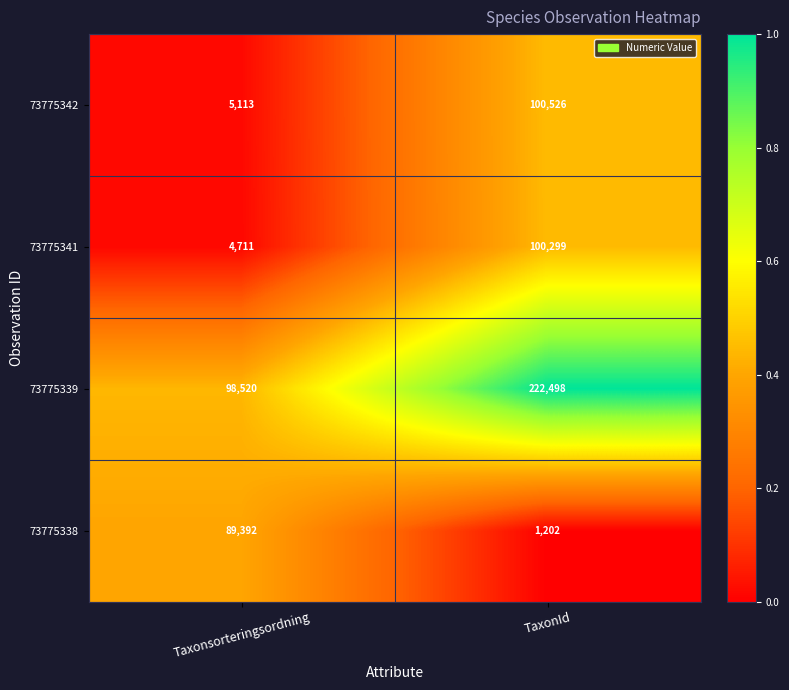

Which series has the largest total across all categories?

73775339